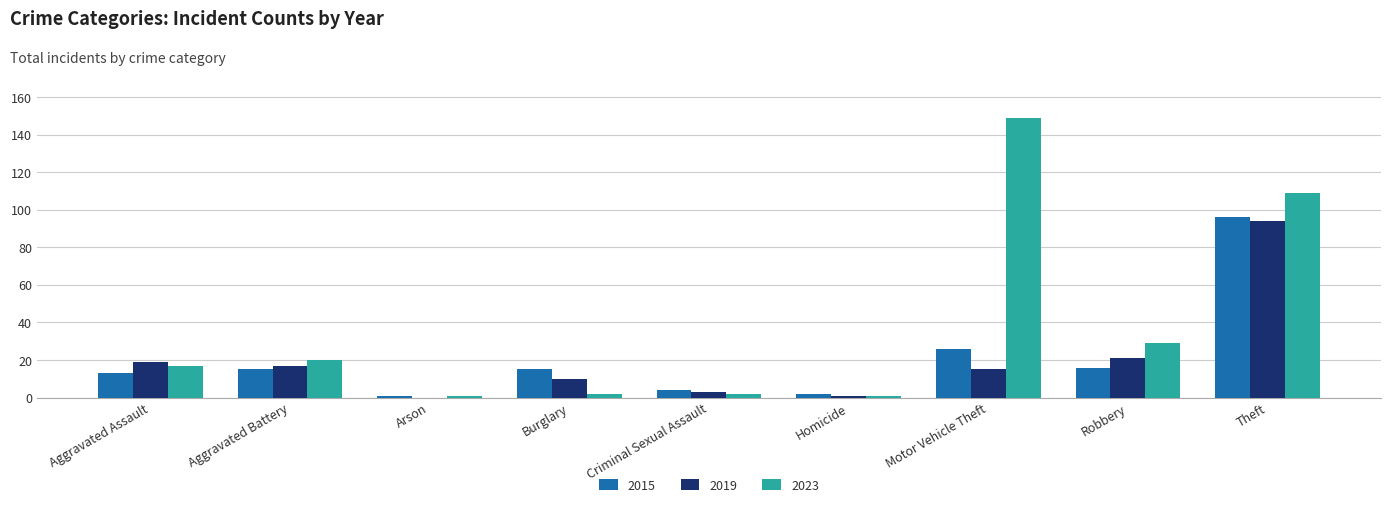

Which series changed the most between Burglary and Motor Vehicle Theft?

2023